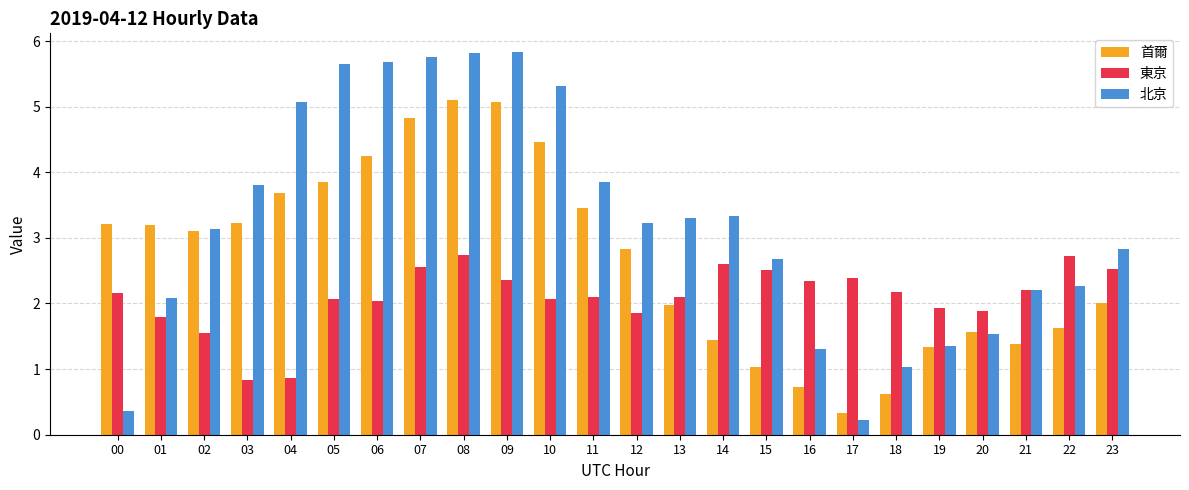

At which category is the sum across all series the highest?

08